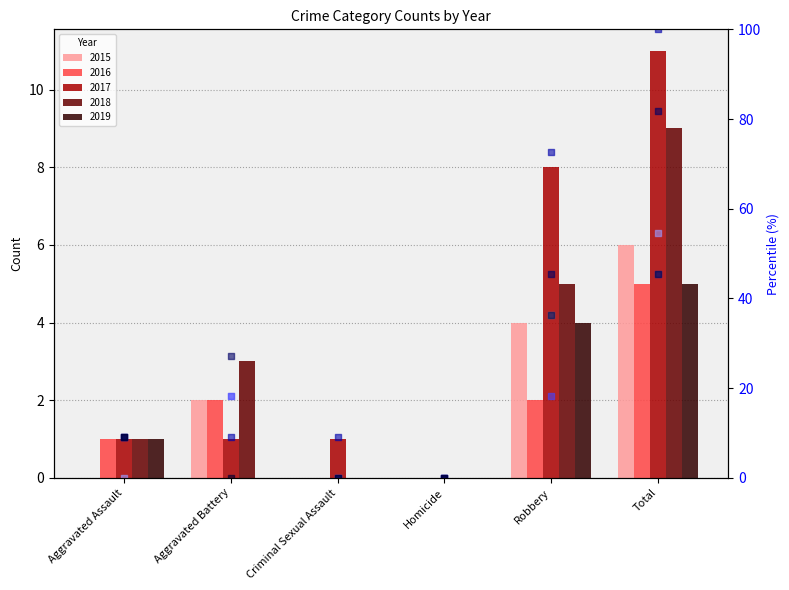

At which category is the sum across all series the highest?

Total